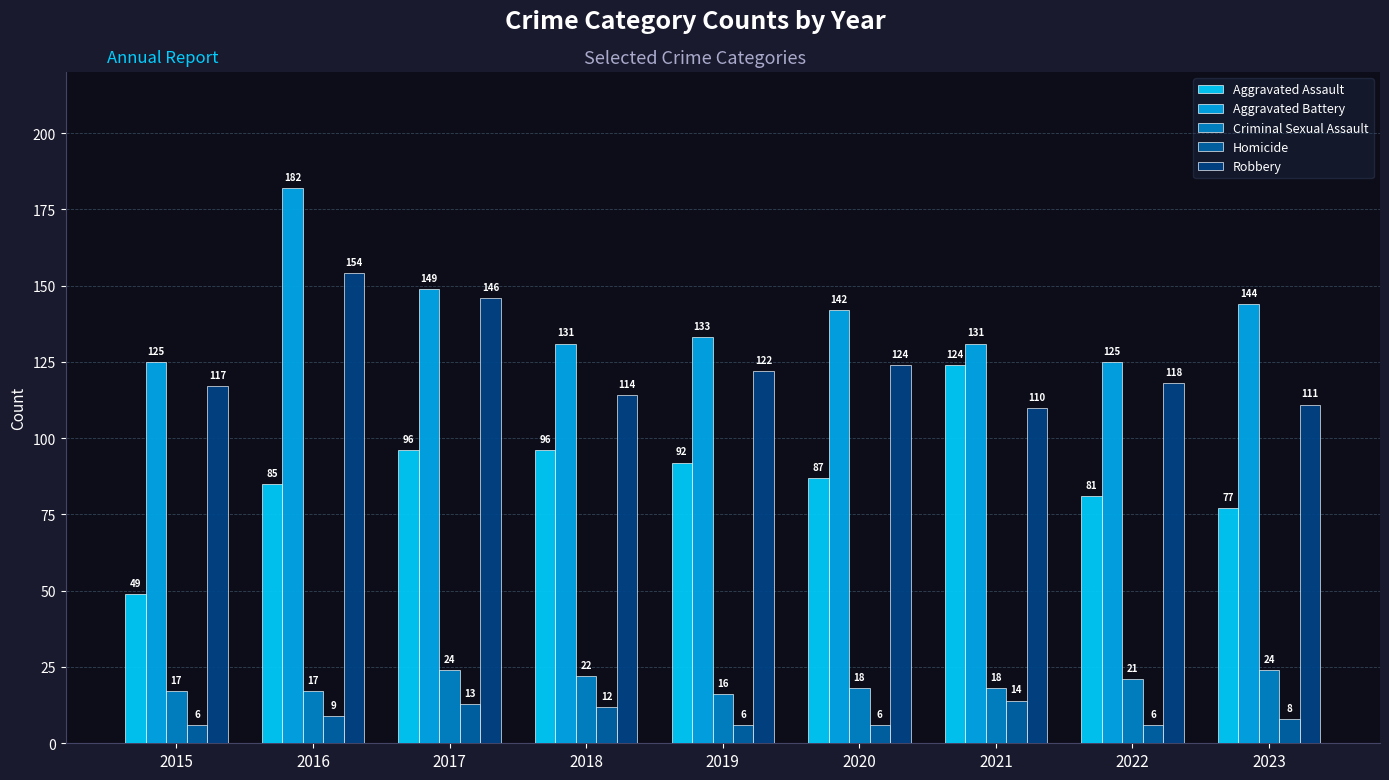

Is the value of Aggravated Assault at 2021 greater than the value of Aggravated Battery at 2021?

No